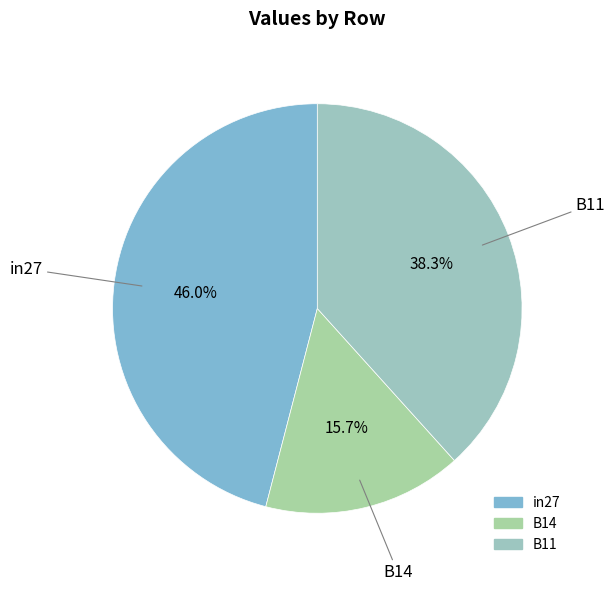

Is it true that in27 is 60% of the pie?

False